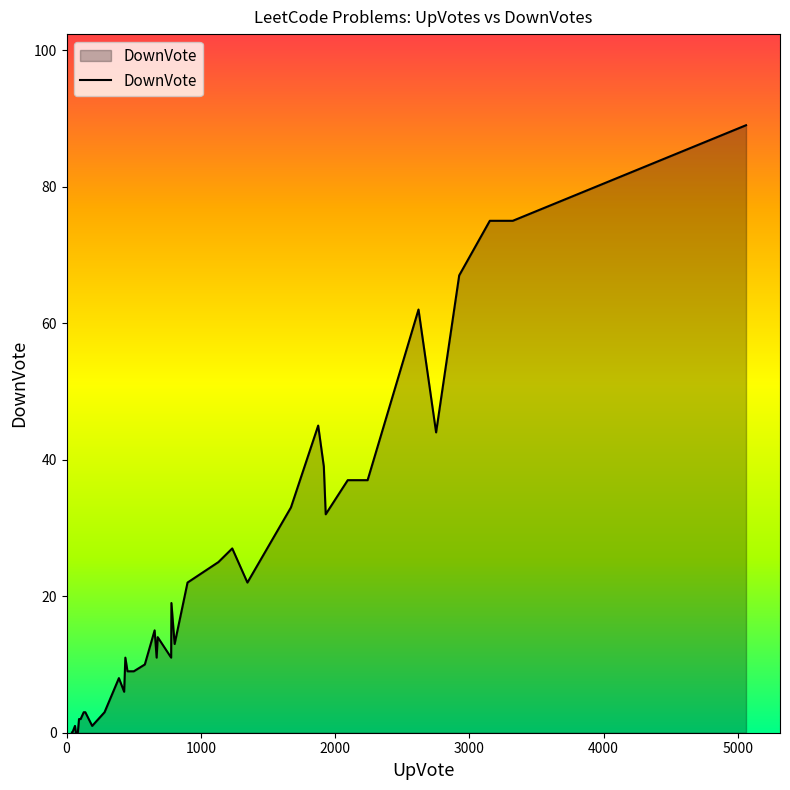

How many lines are shown in the chart?

1